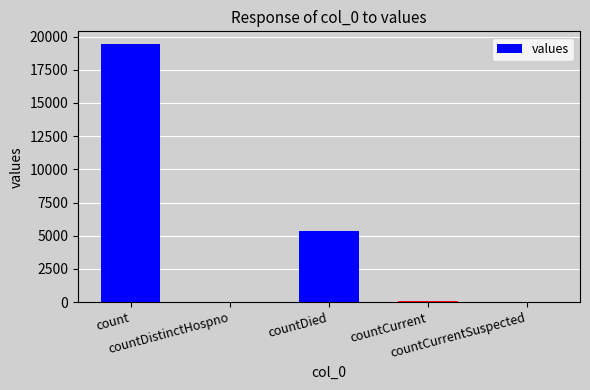

How many series are shown in this chart?

1